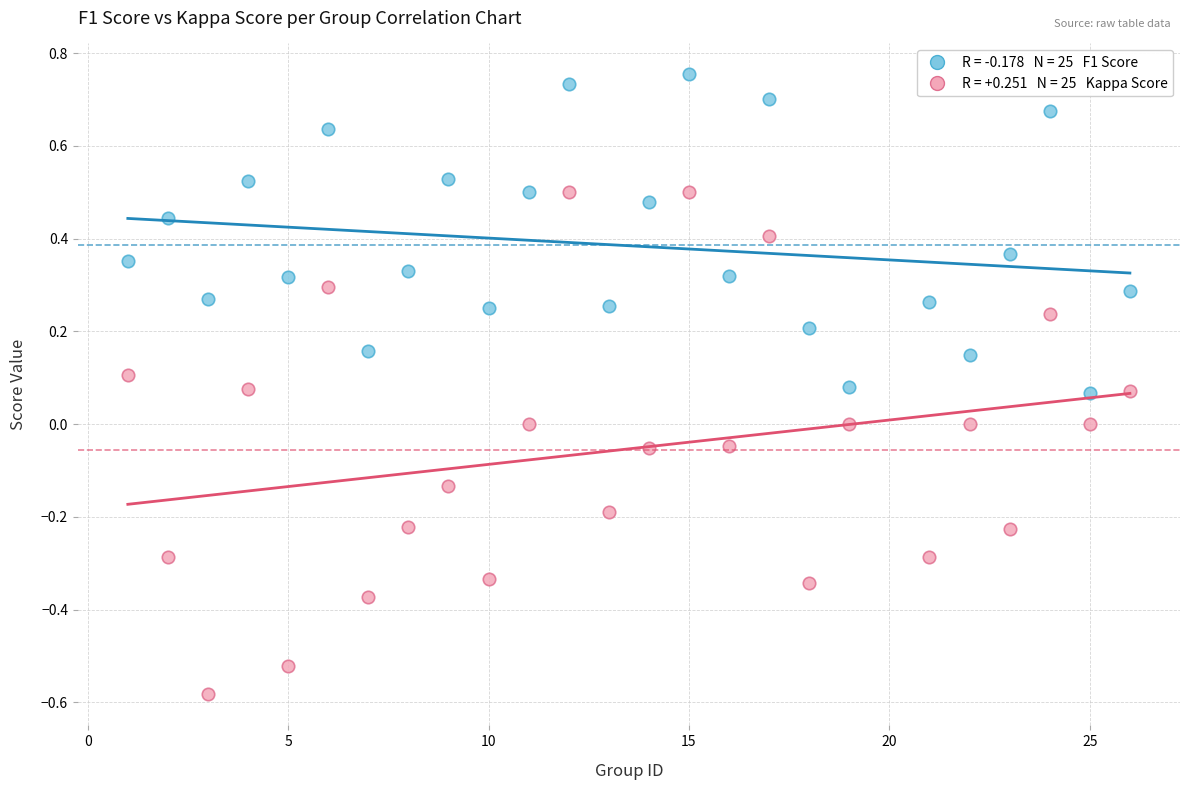

Across all data points, what is the range of X values (max minus min)?

25.0